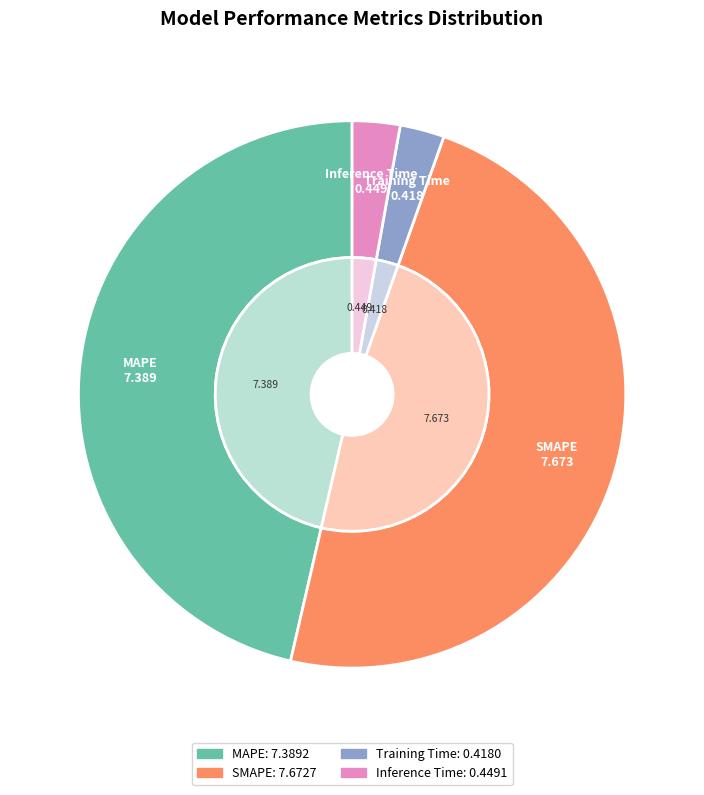

Approximately how many times larger is the value at Training Time compared to SMAPE?

0.1